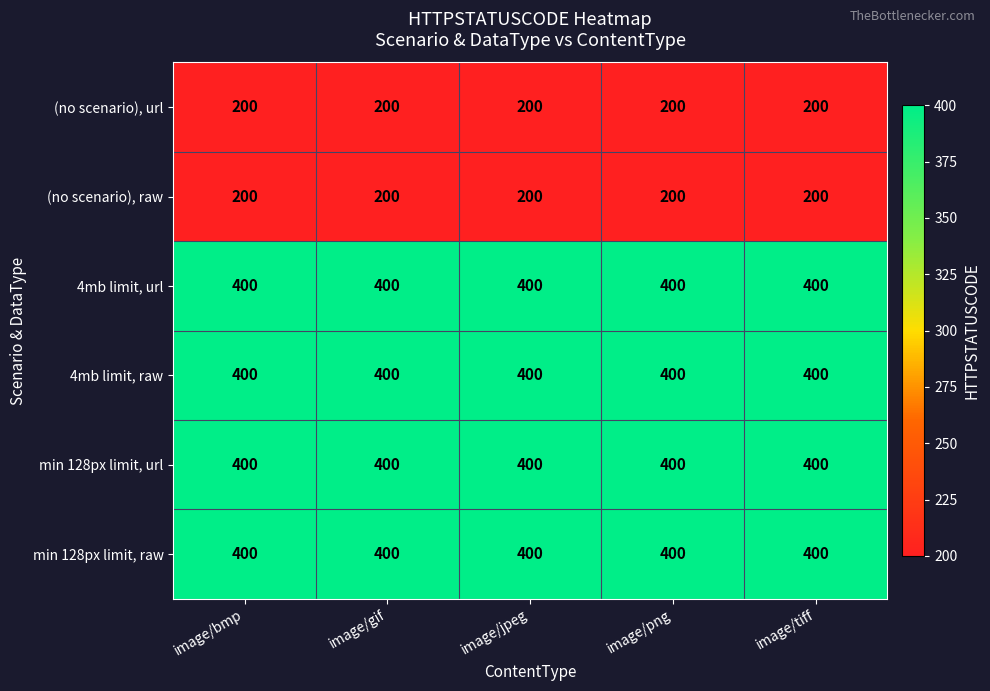

Read the (no scenario), url value at image/png.

200